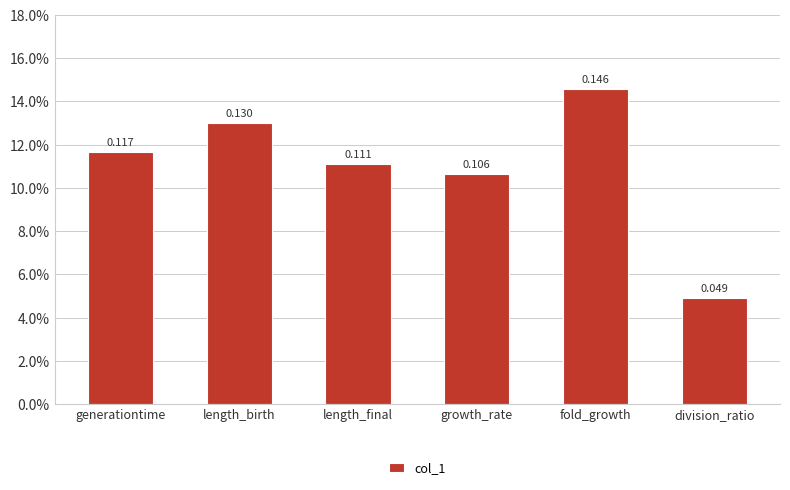

Are the bars grouped side by side (vs. stacked)?

No